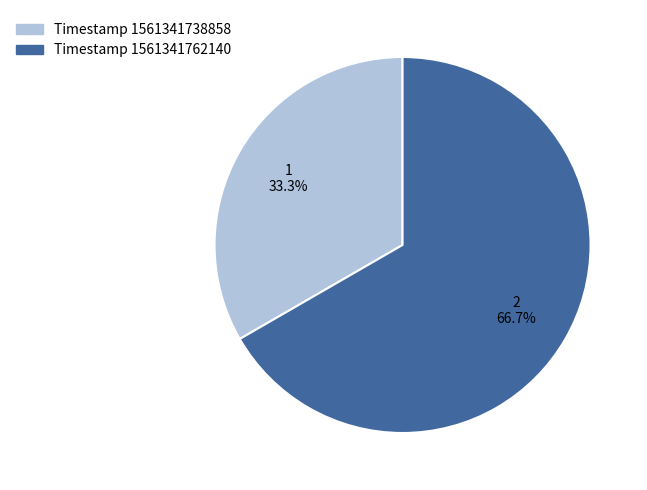

Is there any slice that represents more than half of the pie?

Yes